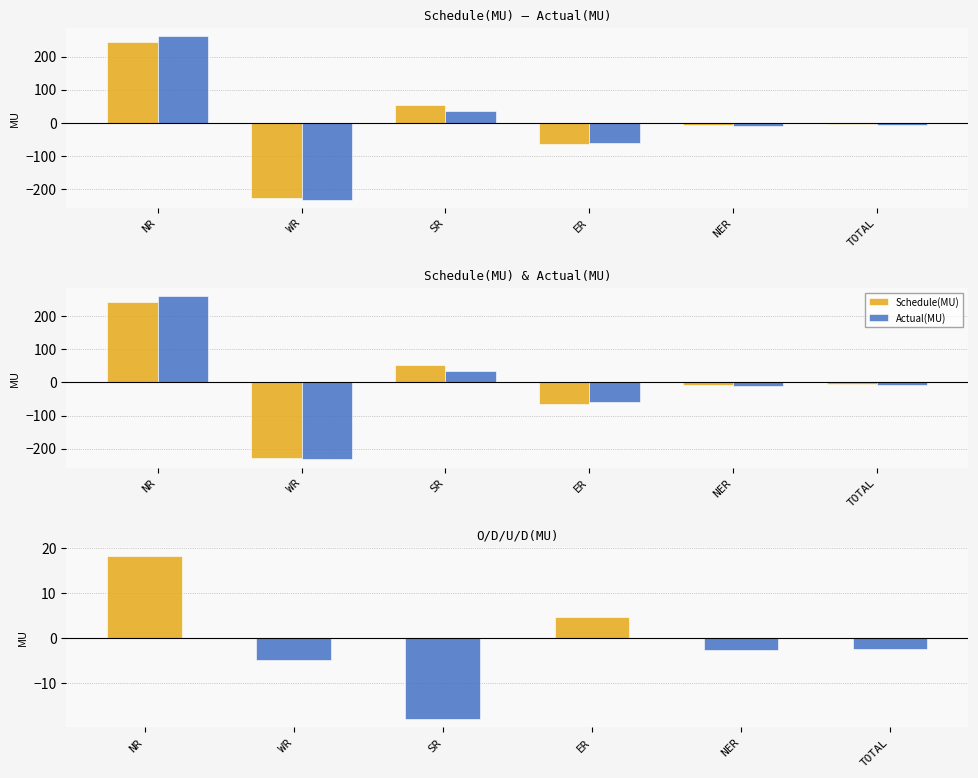

Which series has the largest range (max minus min)?

Actual(MU)